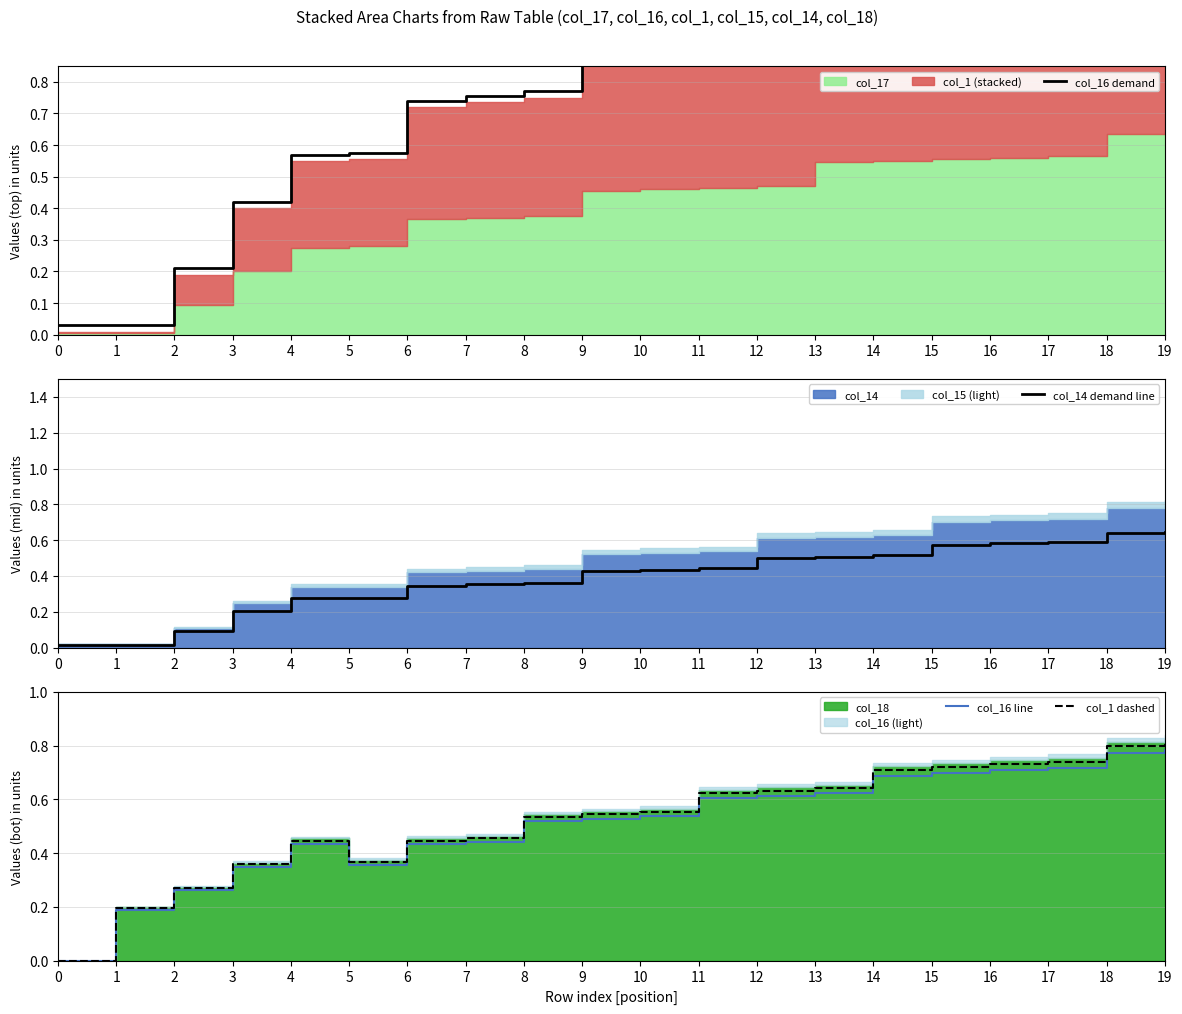

How many interior local peaks does the col_16 line series have?

1